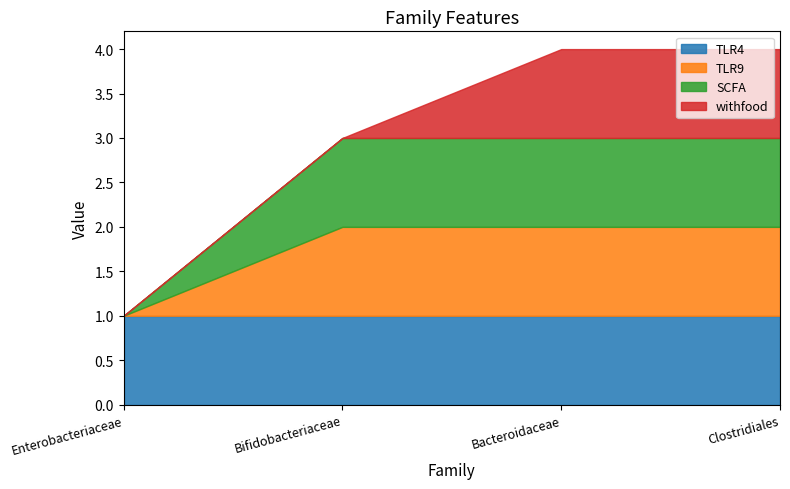

What are all the series names shown in the legend?

TLR4, TLR9, SCFA, withfood